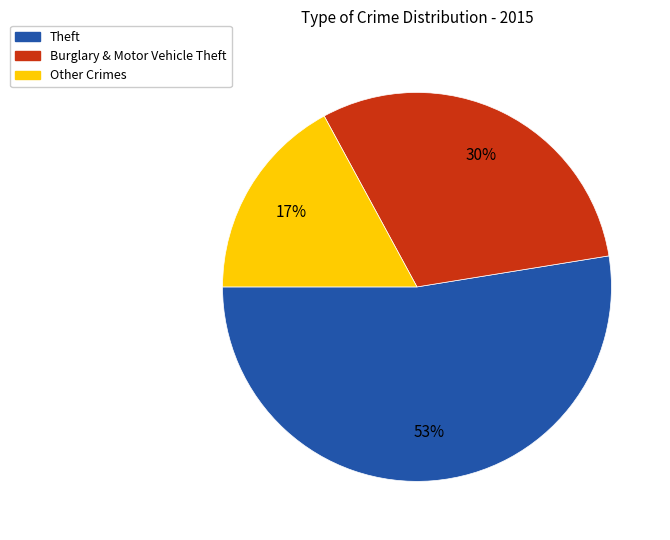

To the nearest percent, what is the average slice percentage?

33%